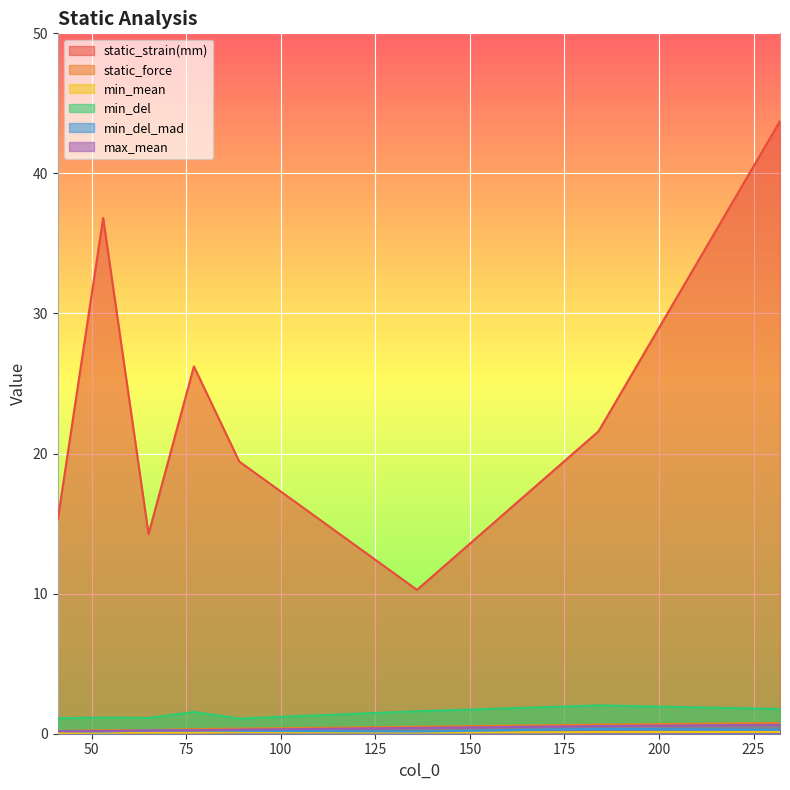

What is the value of the min_del point at the 1st from the left?

1.1